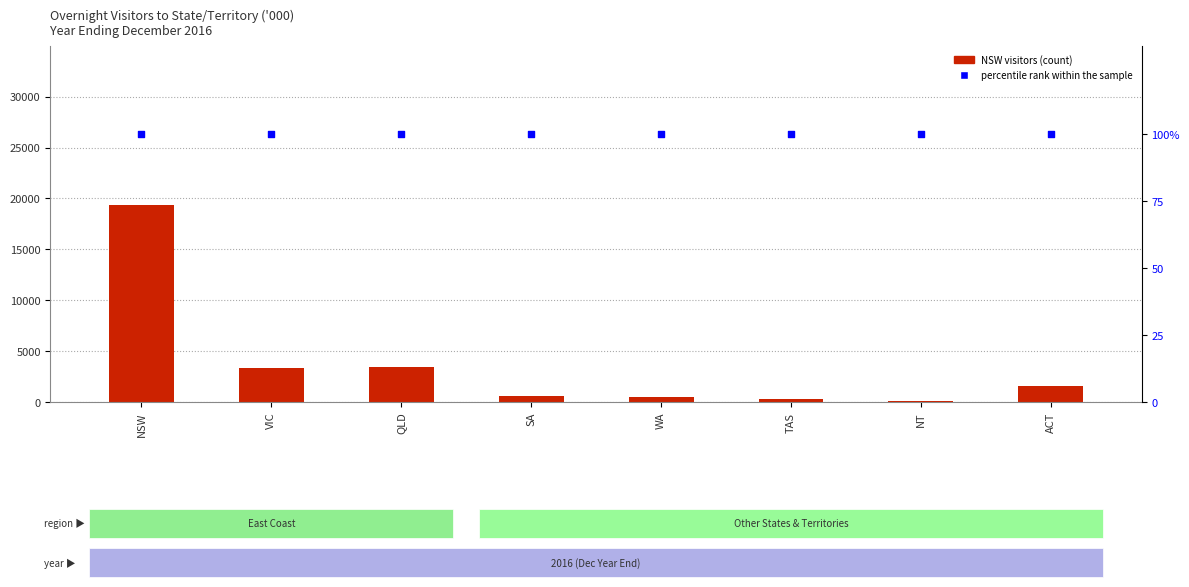

What is the total value across all series at WA?

576.5